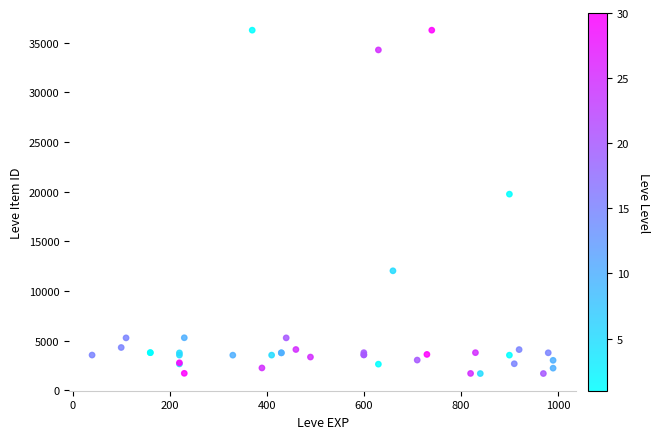

What Y value in the scatter plot is closest to 18967?

19744